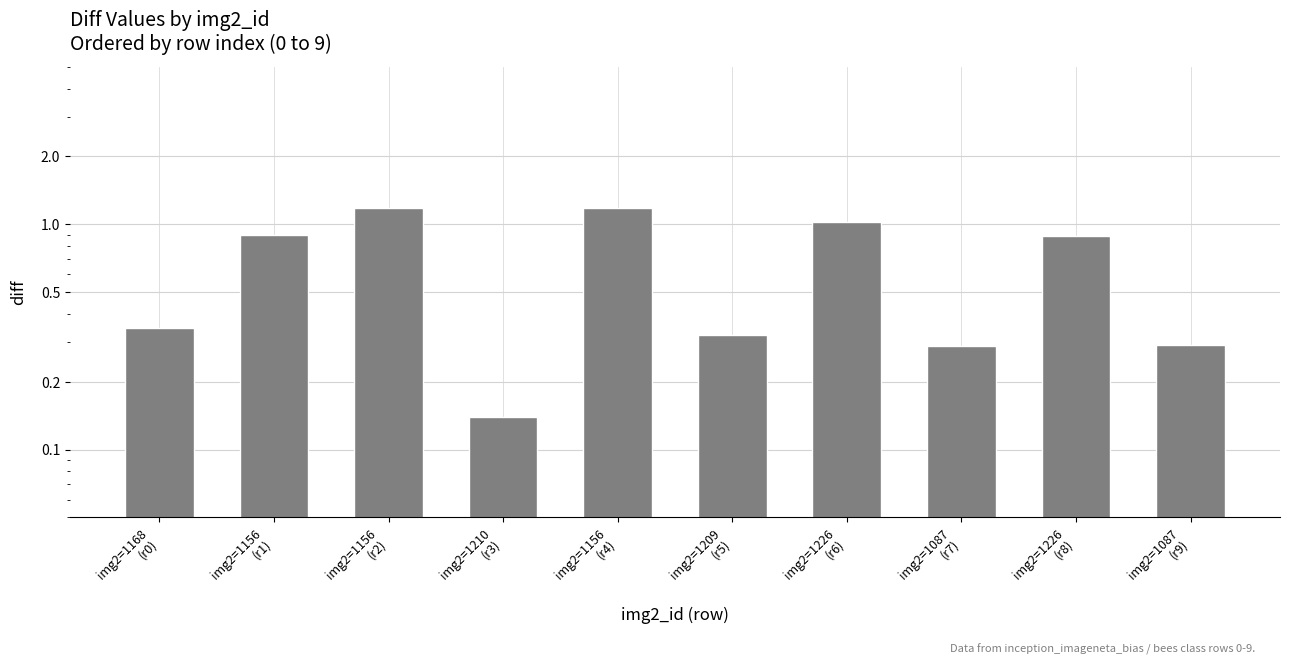

Approximately how many times larger is the value at img2=1087
(r9) compared to img2=1156
(r2)?

0.2